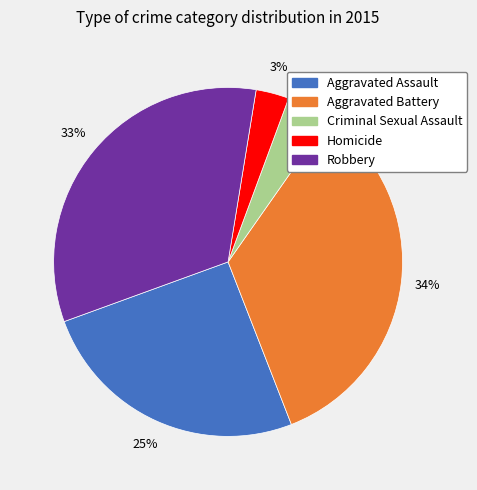

The Aggravated Assault slice represents 25% of the pie. True or false?

True